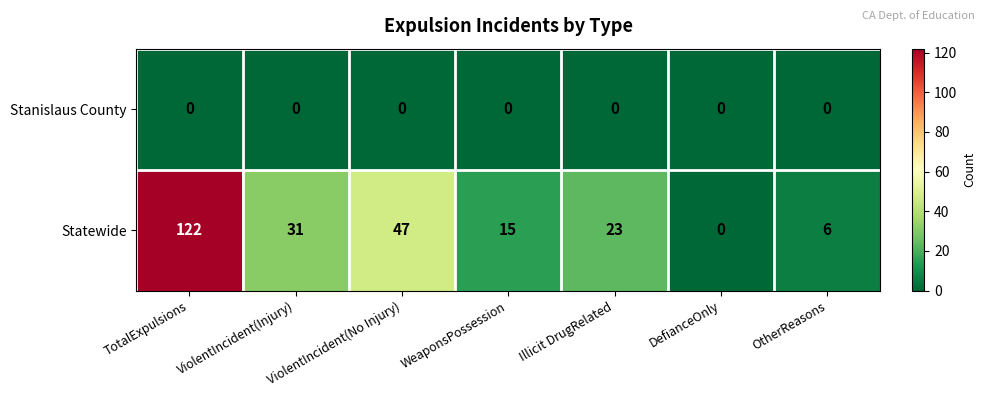

What is the difference between the maximum and minimum values in the Statewide series?

122